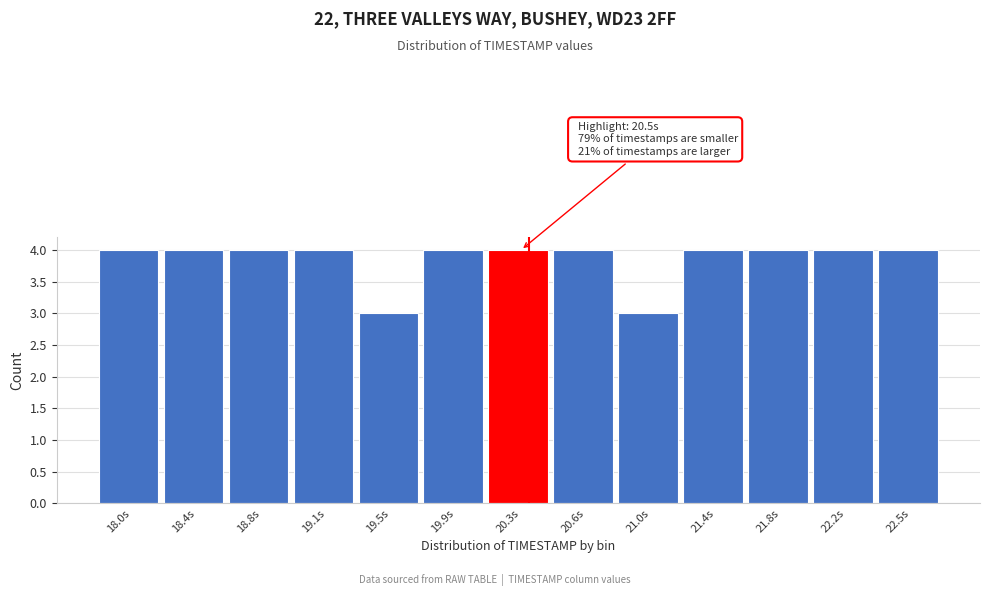

Reading right to left, transcribe all the data shown in this chart.

4	4	4	4	3	4	4	4	3	4	4	4	4